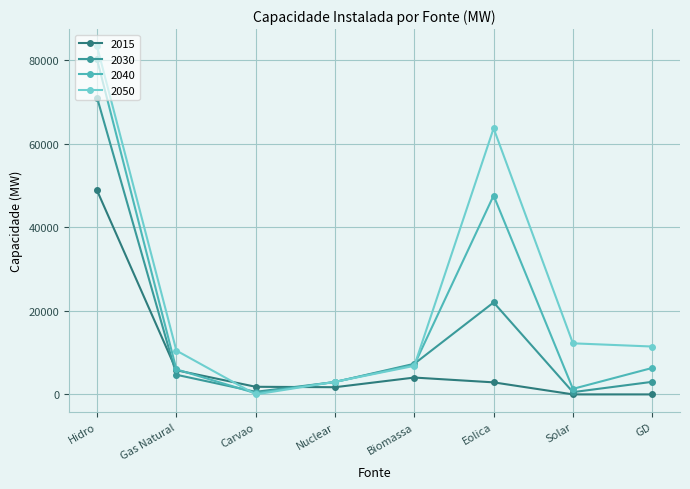

What is the label of the 8th point from the right?

Hidro